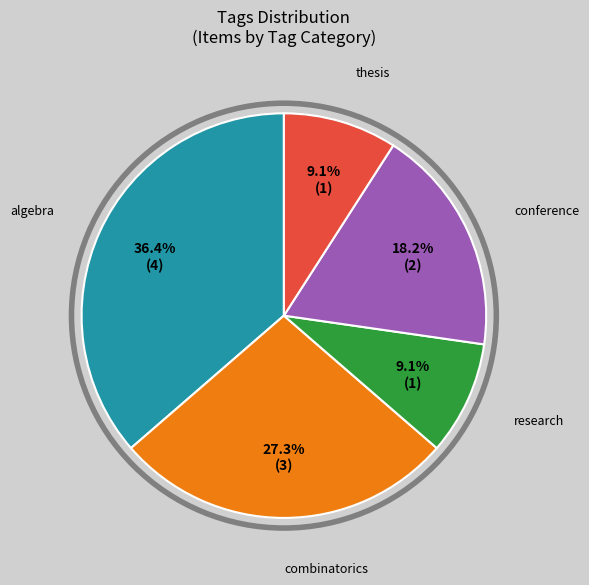

What is the ratio of the value at research to the value at conference?

0.5